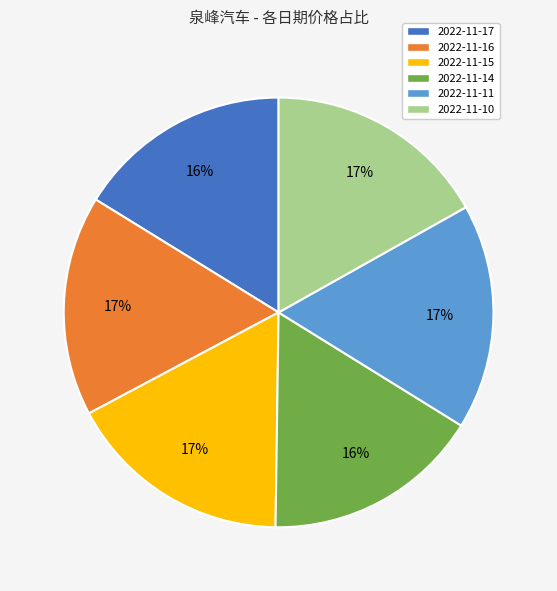

Is there any slice that represents more than half of the pie?

No